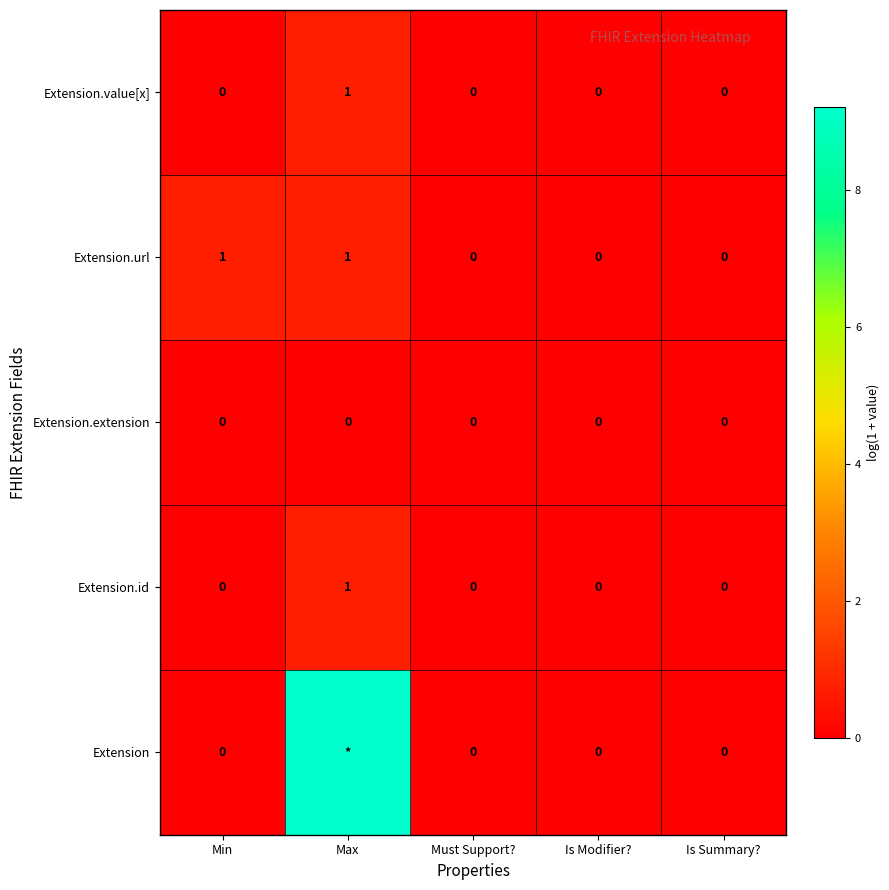

True or false: Extension.url has a value of -0.4 at Is Summary?.

False